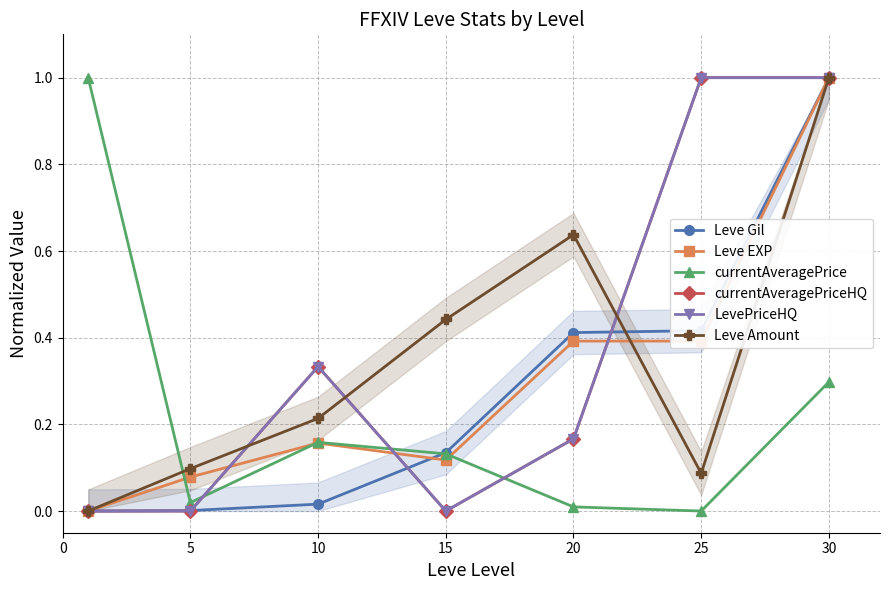

How many data points in currentAveragePriceHQ are above 0?

4